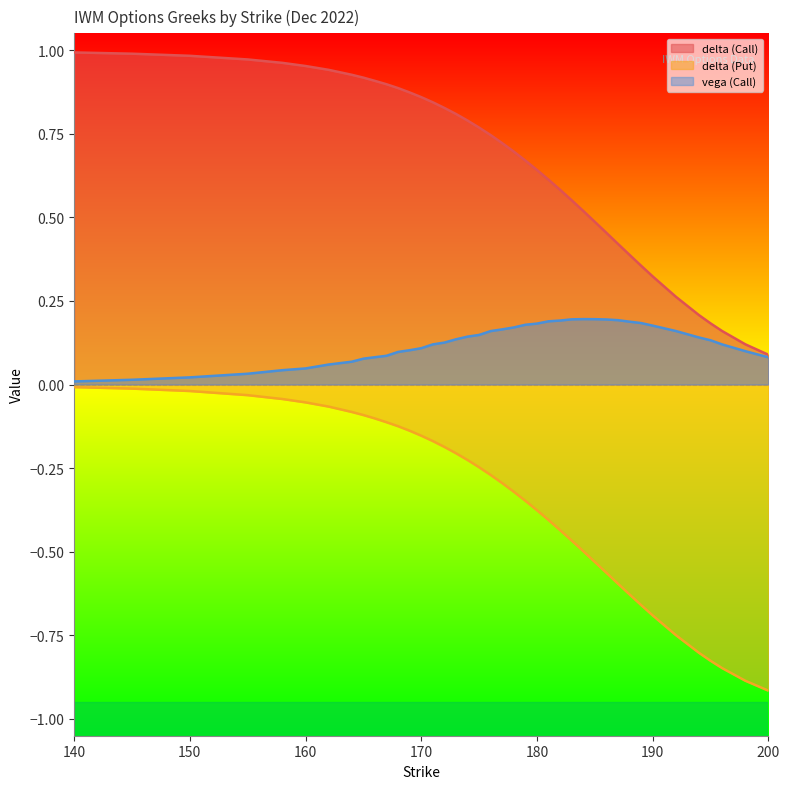

Rank the series at 177 from highest to lowest value.

delta (Call), vega (Call), delta (Put)